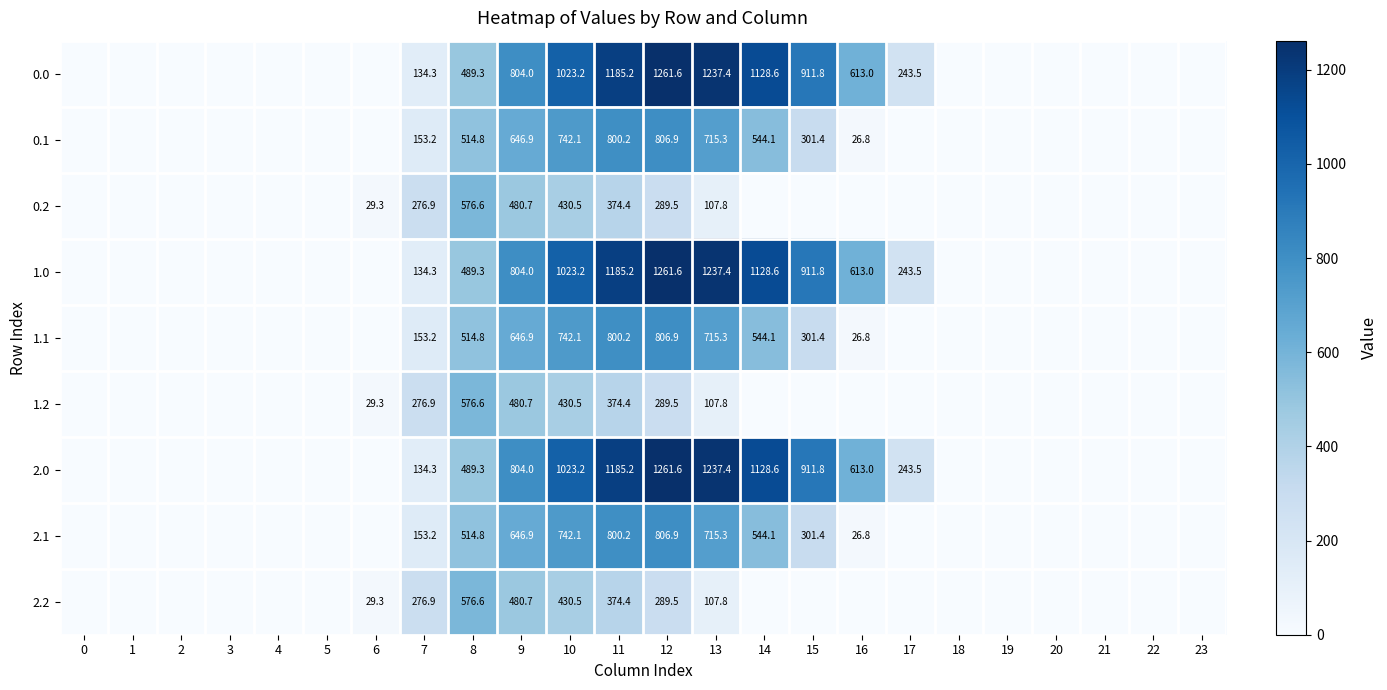

True or false: 2.1 has a value of 224.3 at 7.

False